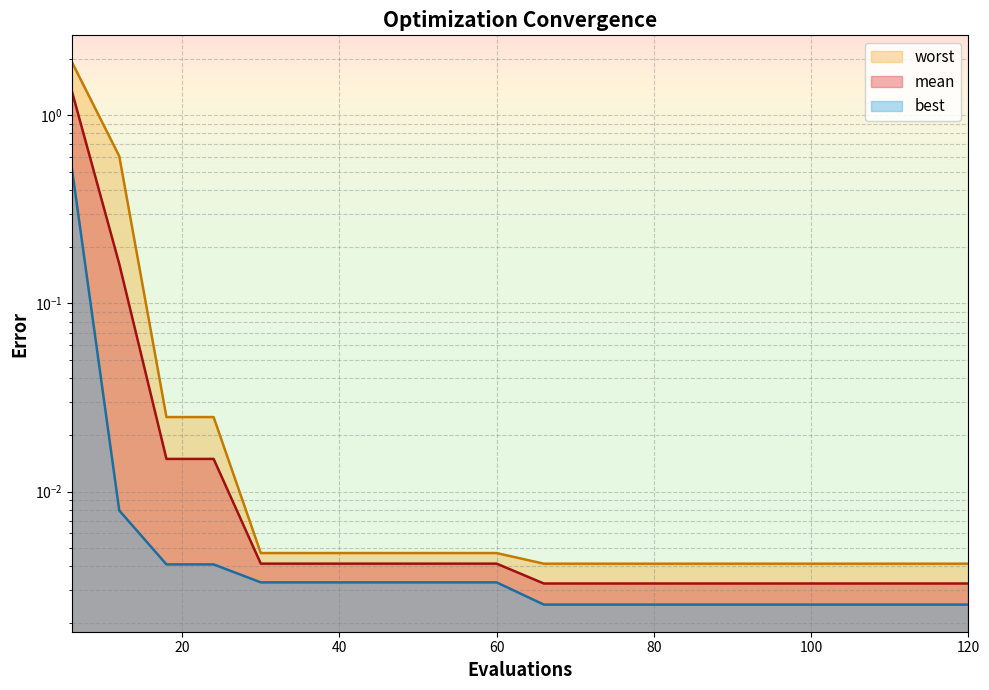

What are all the series names shown in the legend?

mean, best, worst